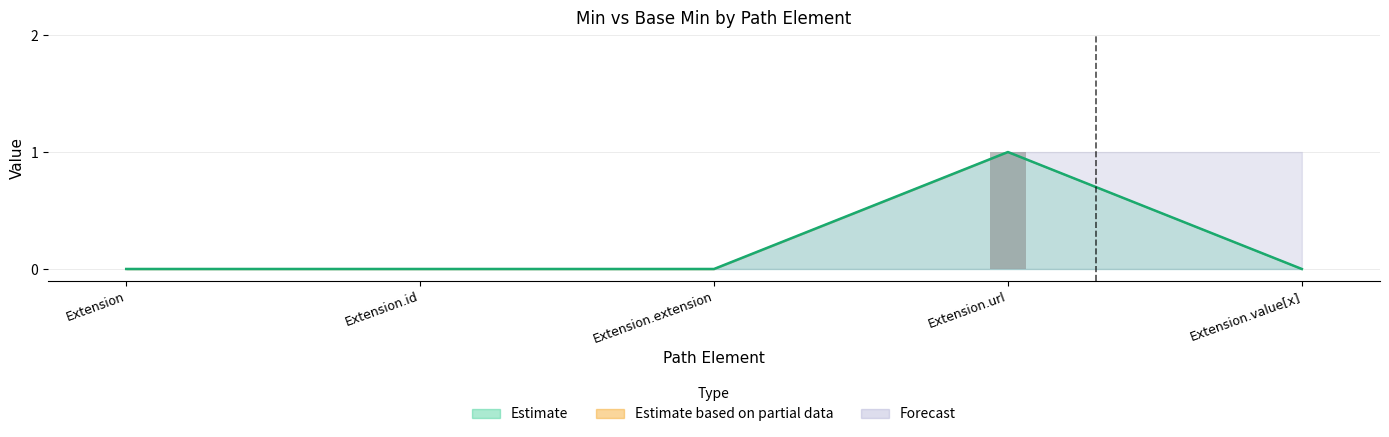

How many bars are there in each group?

2